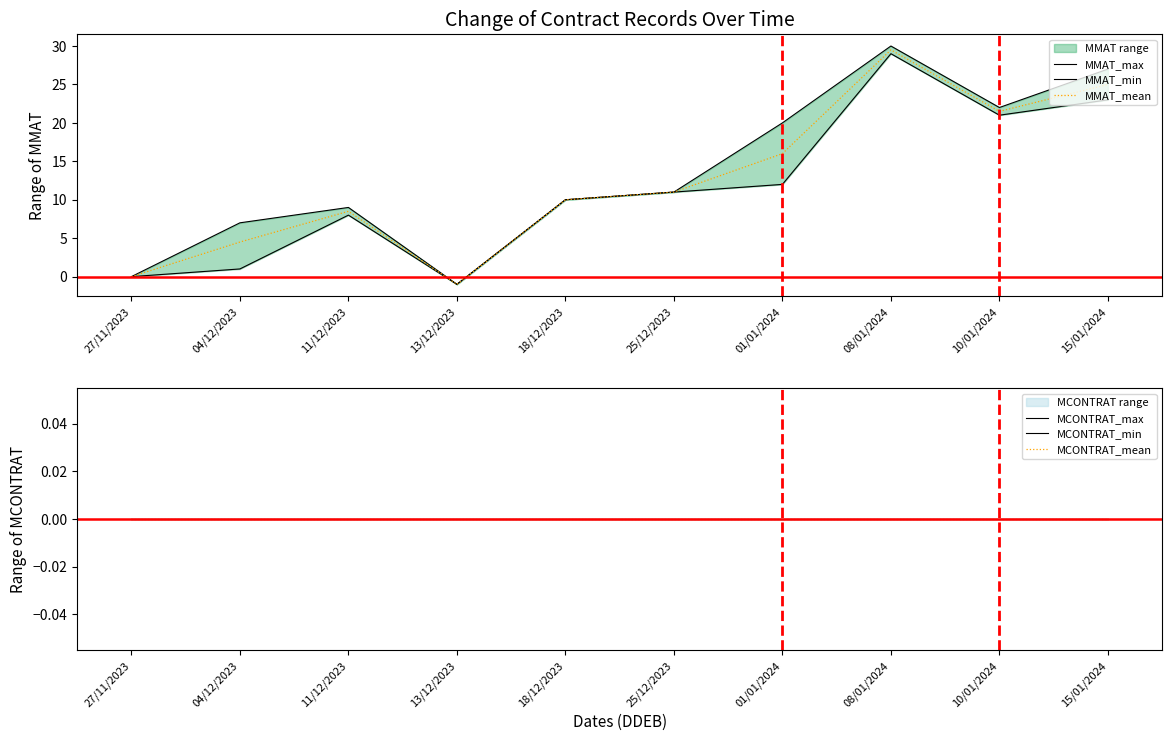

List the labels in order of MMAT_max value, largest first.

08/01/2024, 15/01/2024, 10/01/2024, 01/01/2024, 25/12/2023, 18/12/2023, 11/12/2023, 04/12/2023, 27/11/2023, 13/12/2023